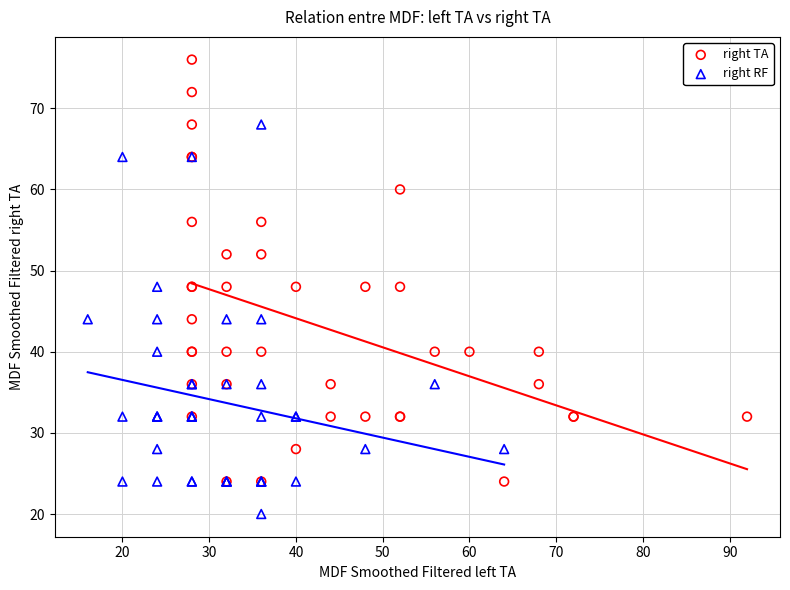

Which series contains the highest Y value?

right TA